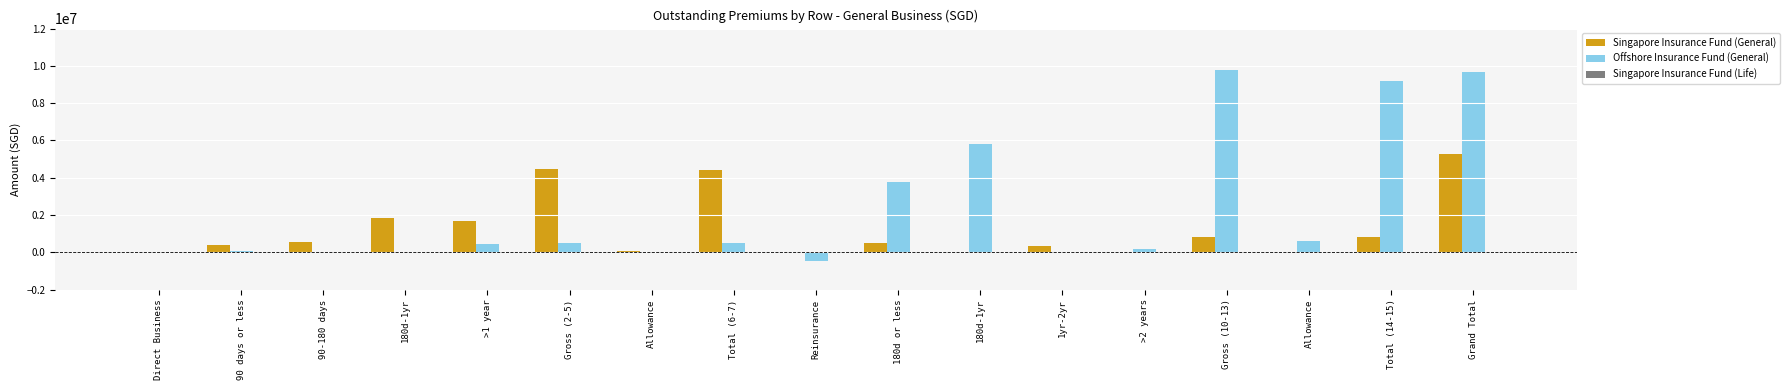

Are the bars horizontal?

No